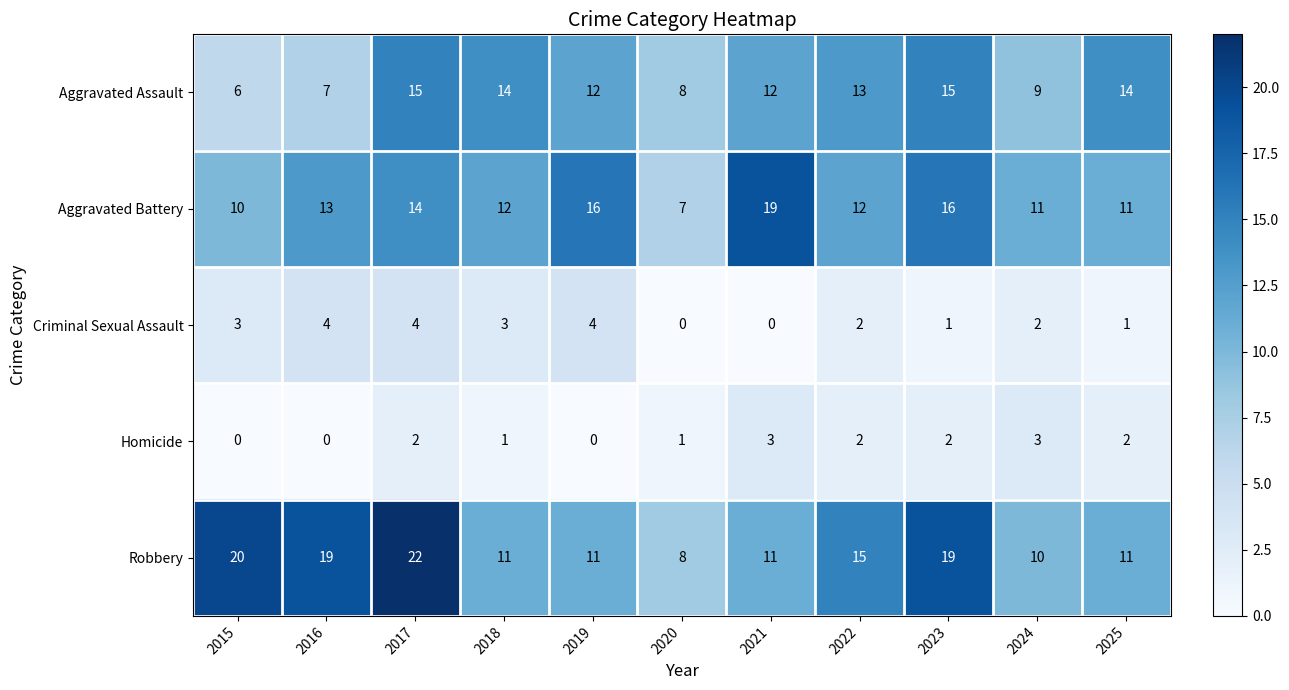

Which series changed the most between 2015 and 2019?

Robbery